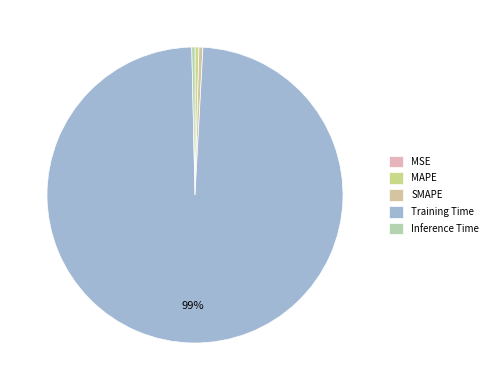

What percentage is the Training Time slice, to the nearest percent?

99%